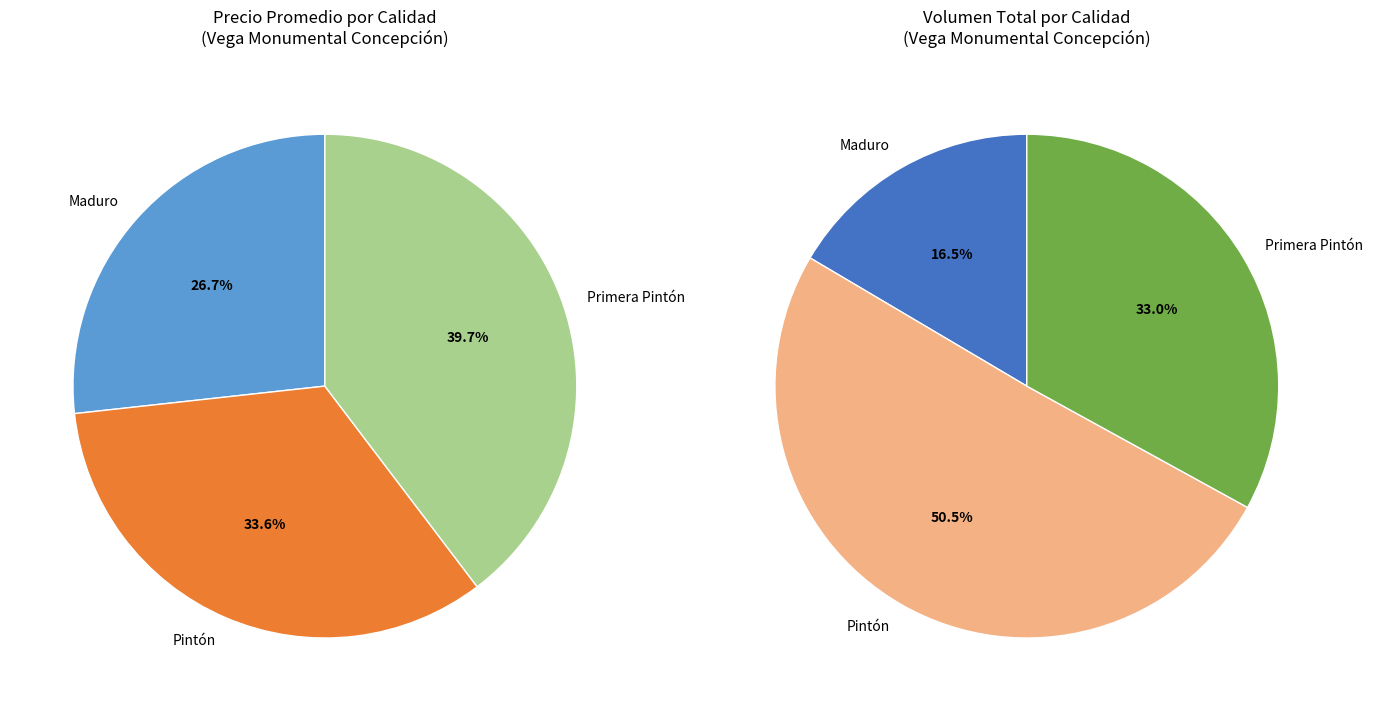

Does any single category account for the majority?

No